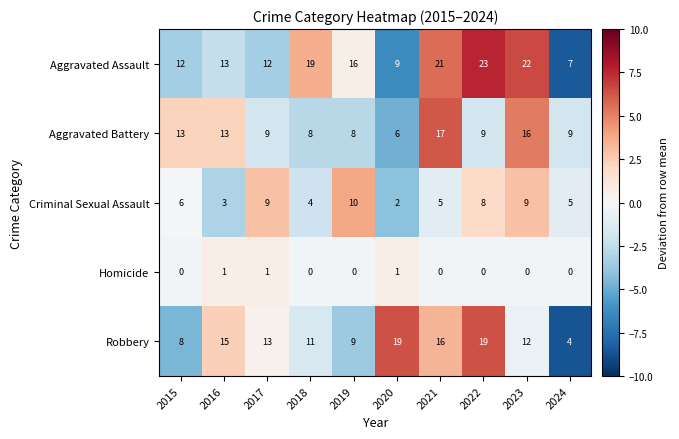

How many values in the Aggravated Assault series are below 16?

5